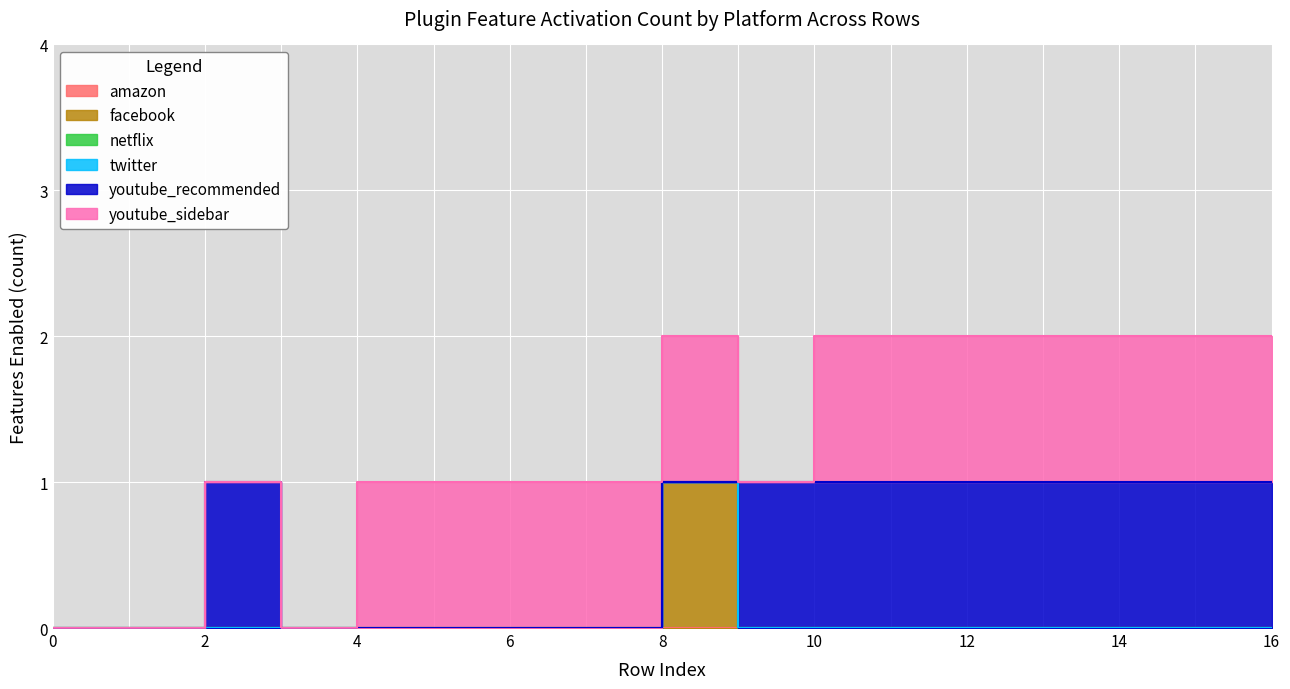

Rank the categories by facebook value from highest to lowest.

8, 0, 1, 2, 3, 4, 5, 6, 7, 9, 10, 11, 12, 13, 14, 15, 16